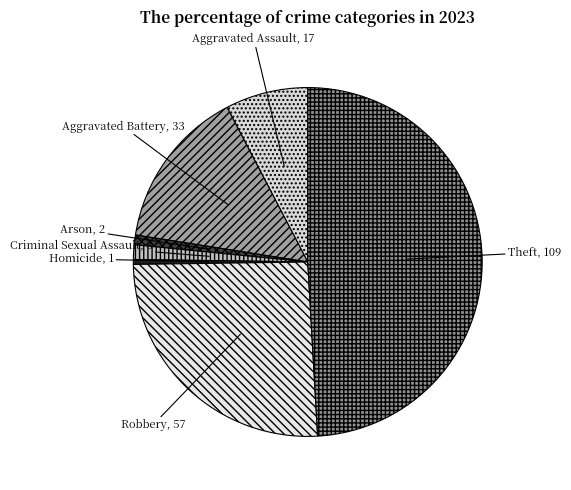

Which has a higher value, Aggravated Assault or Robbery?

Robbery